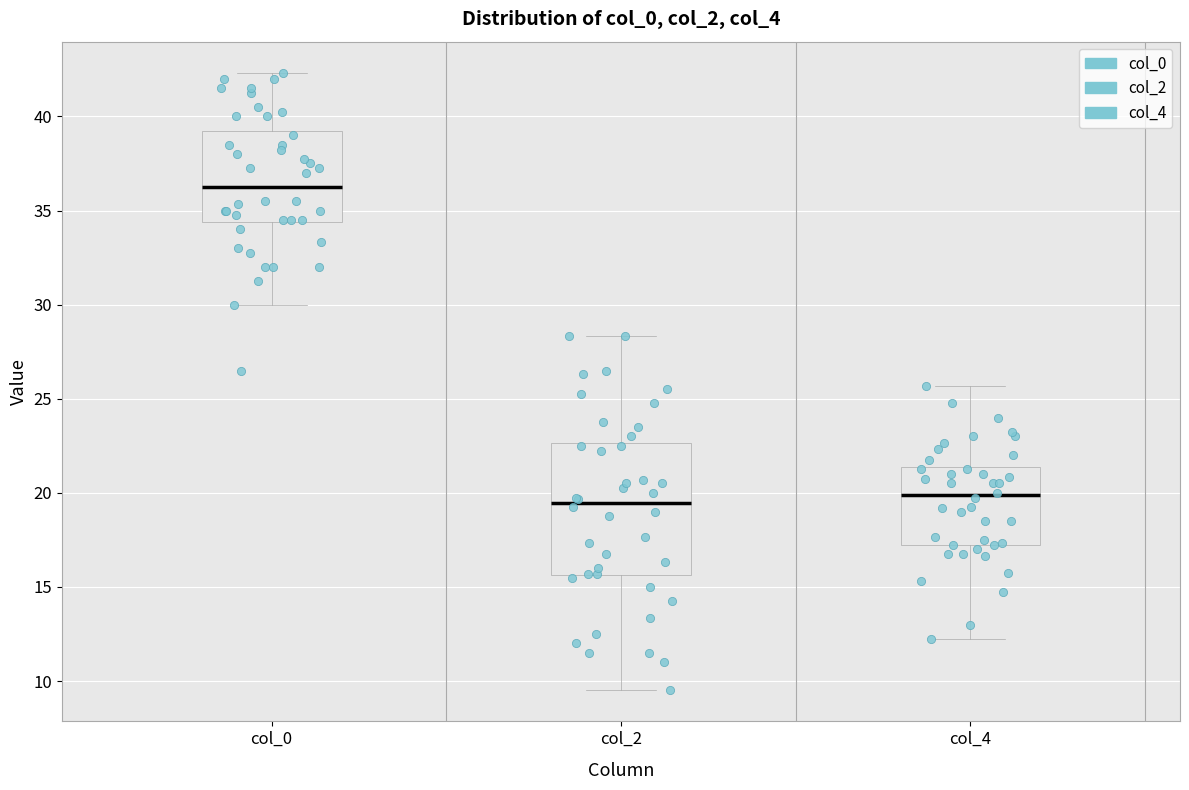

Which box is the tallest, from its lower edge to its upper edge?

col_2